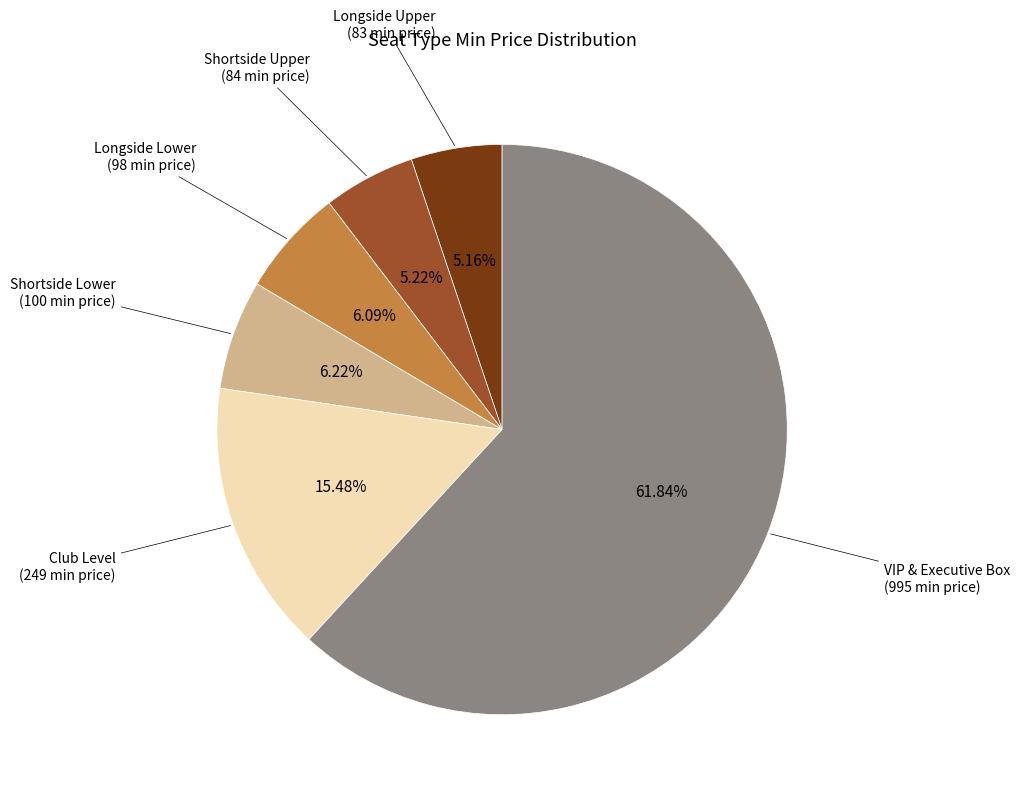

True or false: VIP & Executive Box accounts for 62% of the total.

True